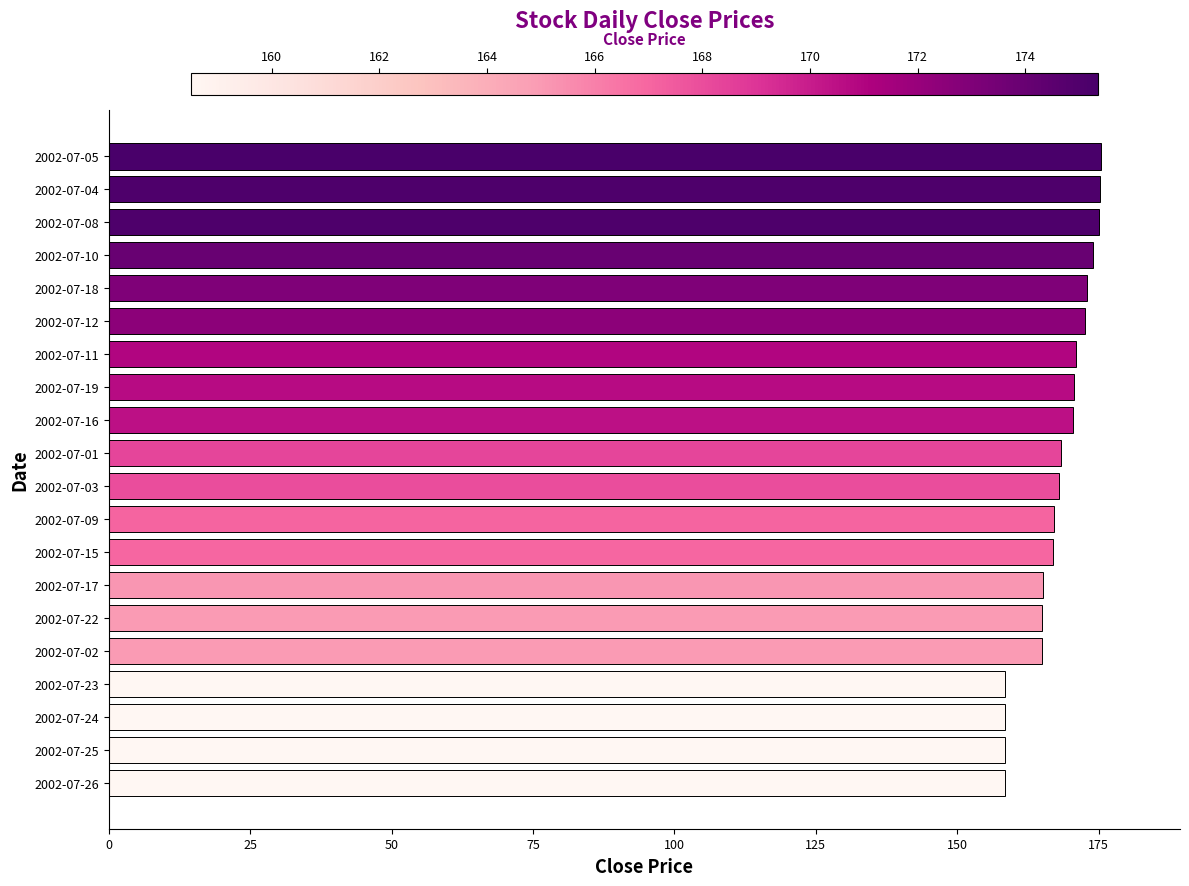

What is the sum of the values at 2002-07-01 and 2002-07-15?

335.4